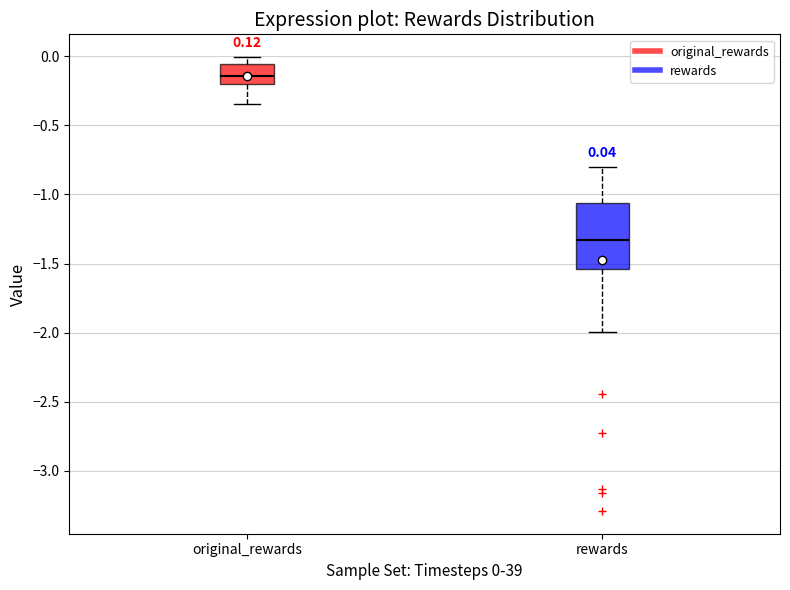

Which box has the highest median line?

original_rewards